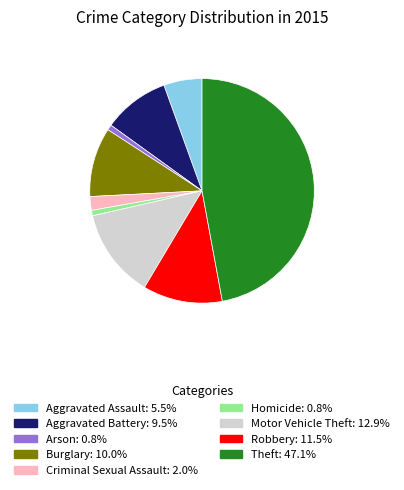

The Motor Vehicle Theft slice represents 13% of the pie. True or false?

True